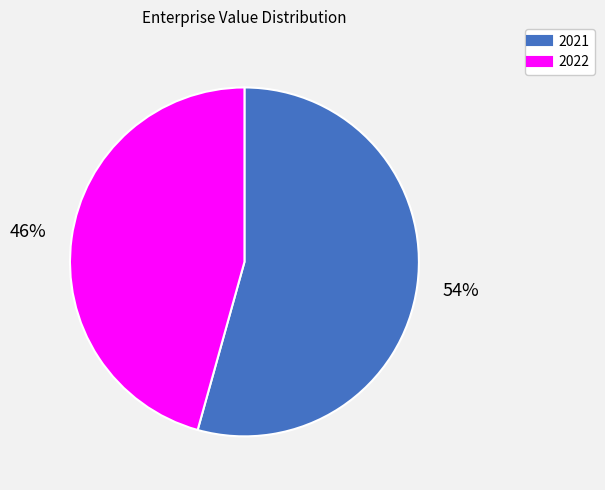

True or false: 2021 accounts for 60% of the total.

False